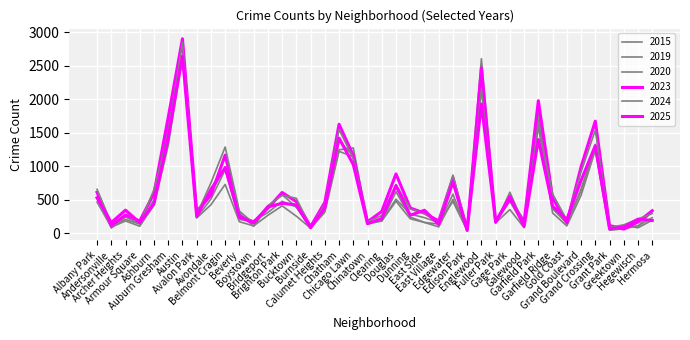

Which has a higher value, Brighton Park or Grand Crossing?

Grand Crossing